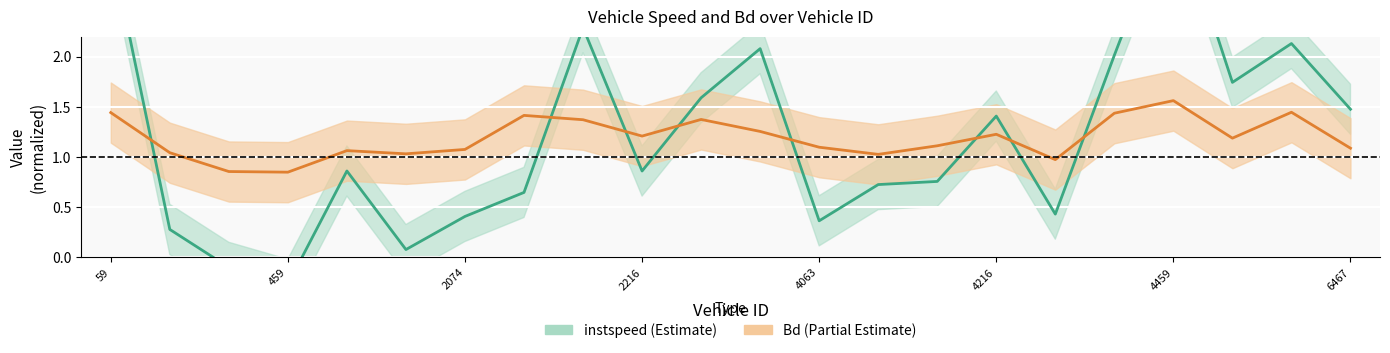

What are all the series names shown in the legend?

instspeed, Bd